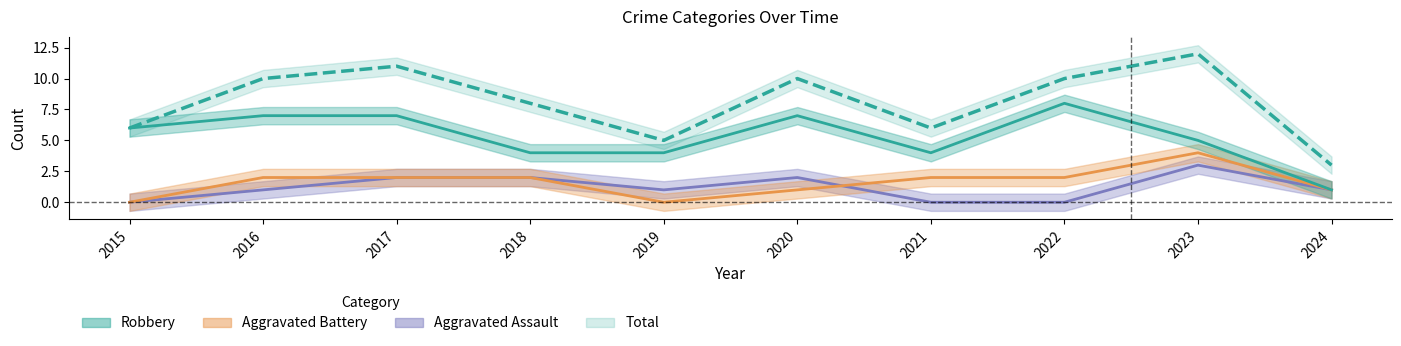

Between 2022 and 2023, which series saw the biggest shift?

Aggravated Assault